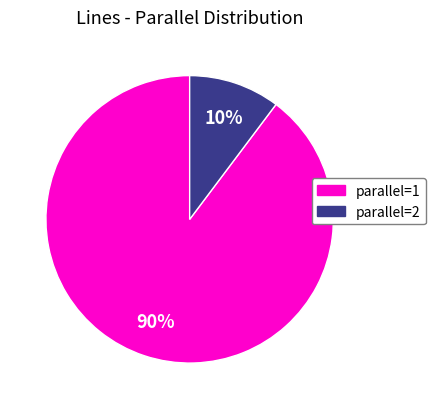

Is there any slice that represents more than half of the pie?

Yes